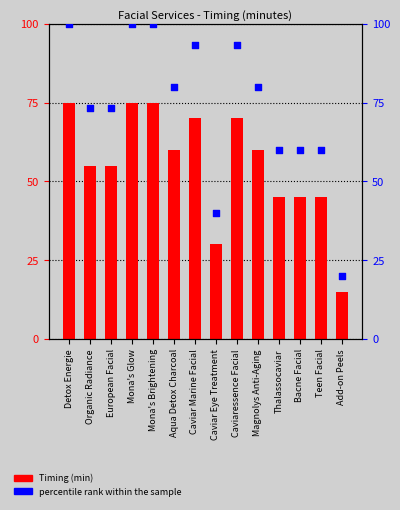

At how many categories does at least one series exceed 19?

14